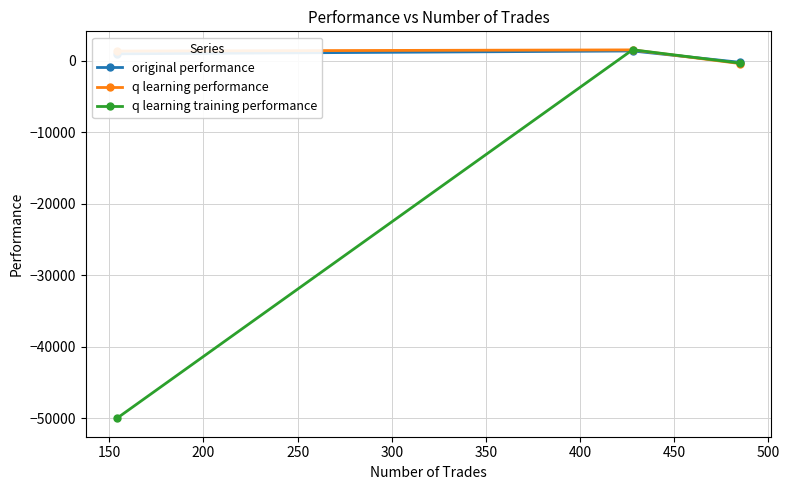

What are all the series names shown in the legend?

original performance, q learning performance, q learning training performance